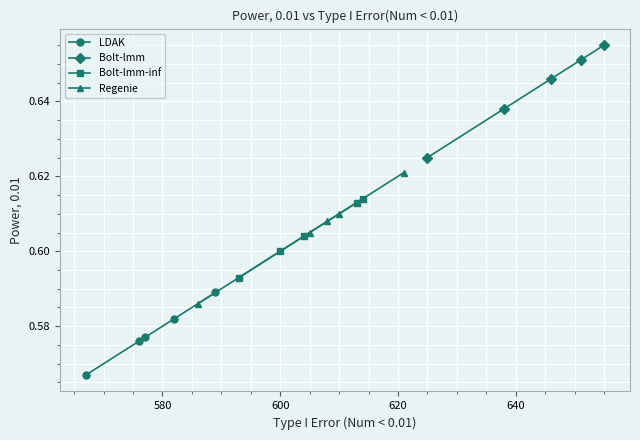

Count the number of data series in this chart.

4